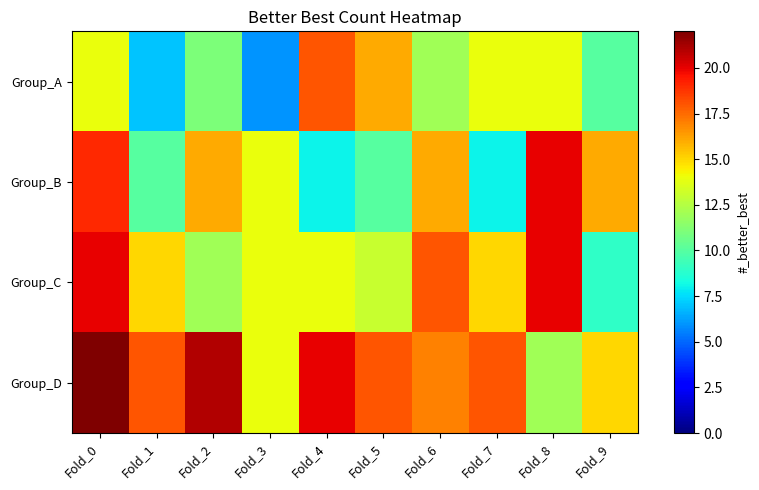

What is the maximum value shown in the chart?

22